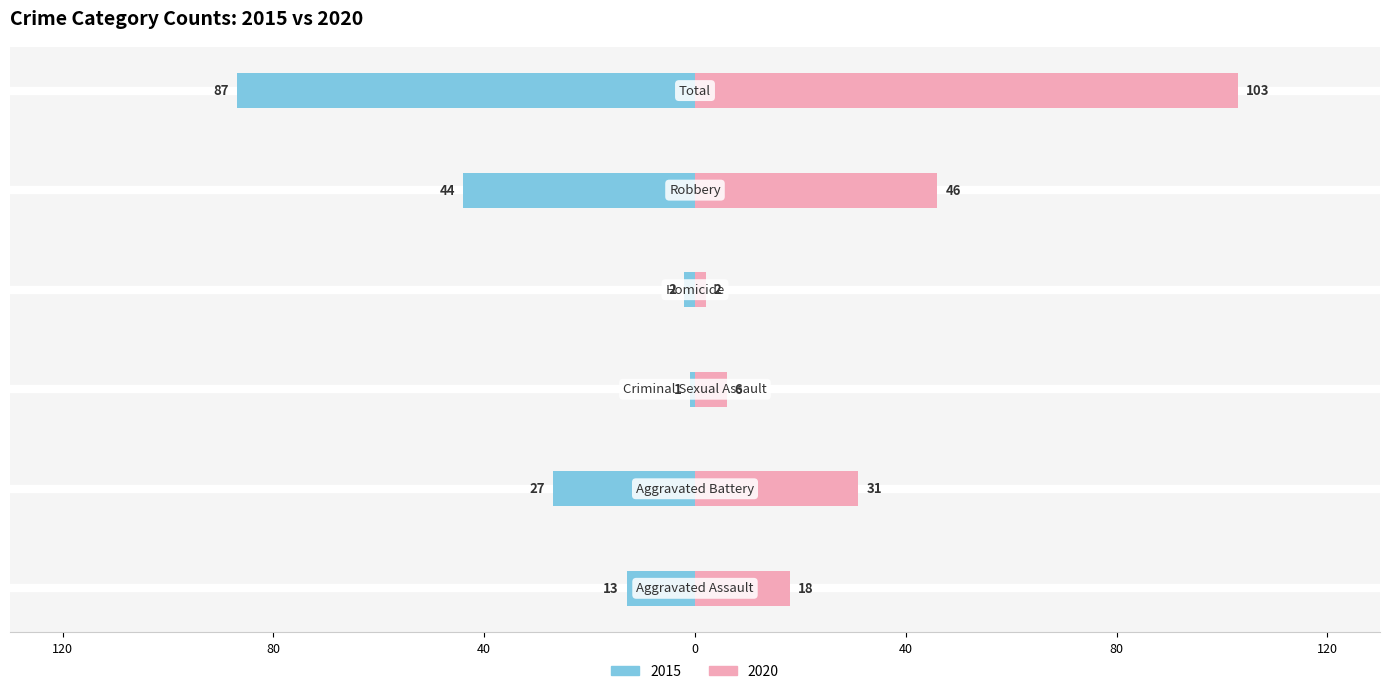

Count the number of data series in this chart.

2